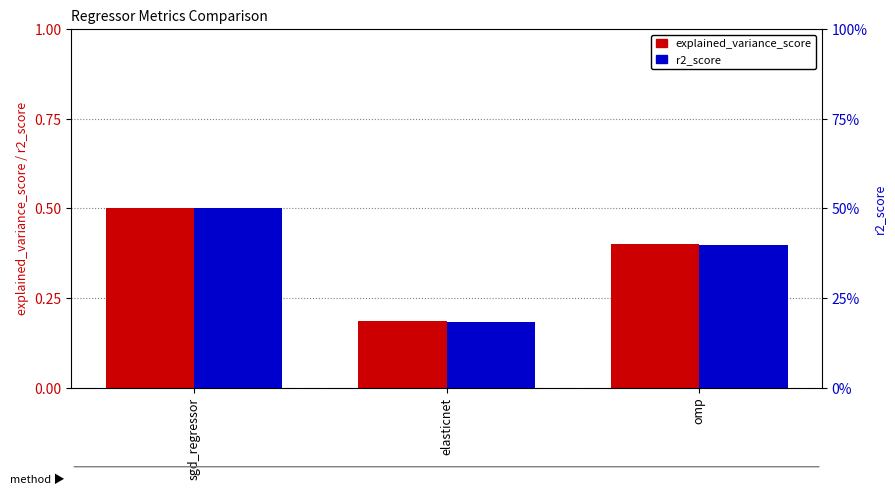

At which category does the chart reach its peak across all series?

sgd_regressor